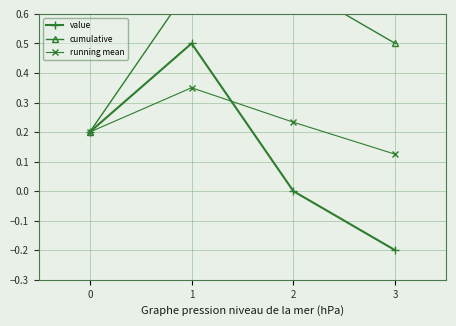

Is the value of value at 3 greater than the value of cumulative at 0?

No